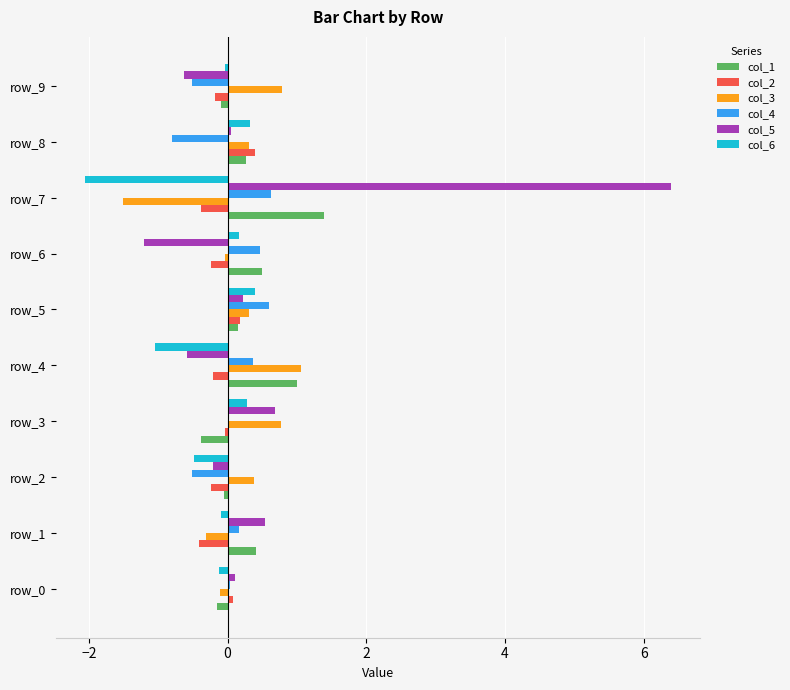

At which category is the sum across all series the highest?

row_7